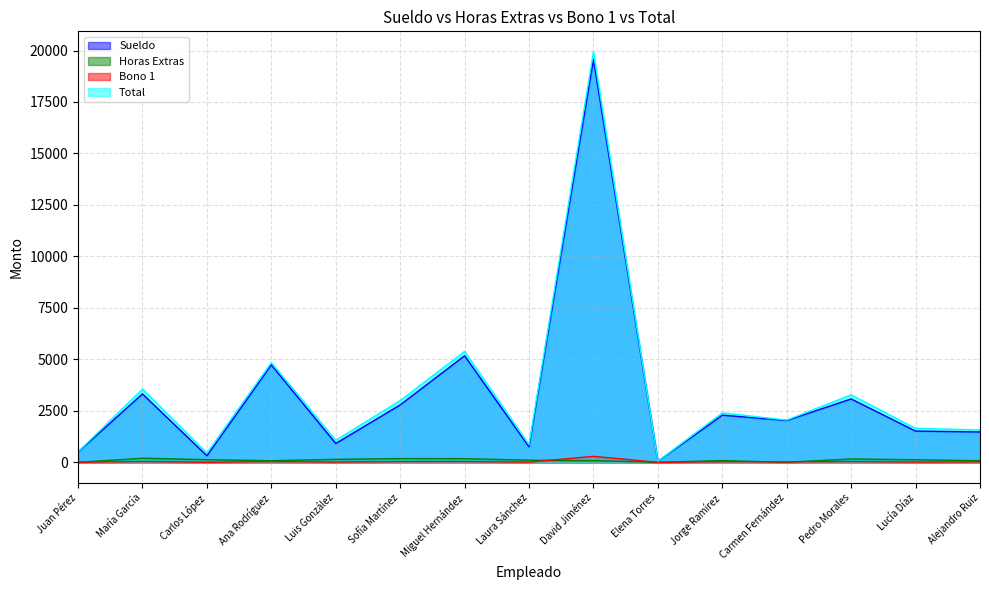

Which series has the largest range (max minus min)?

Total